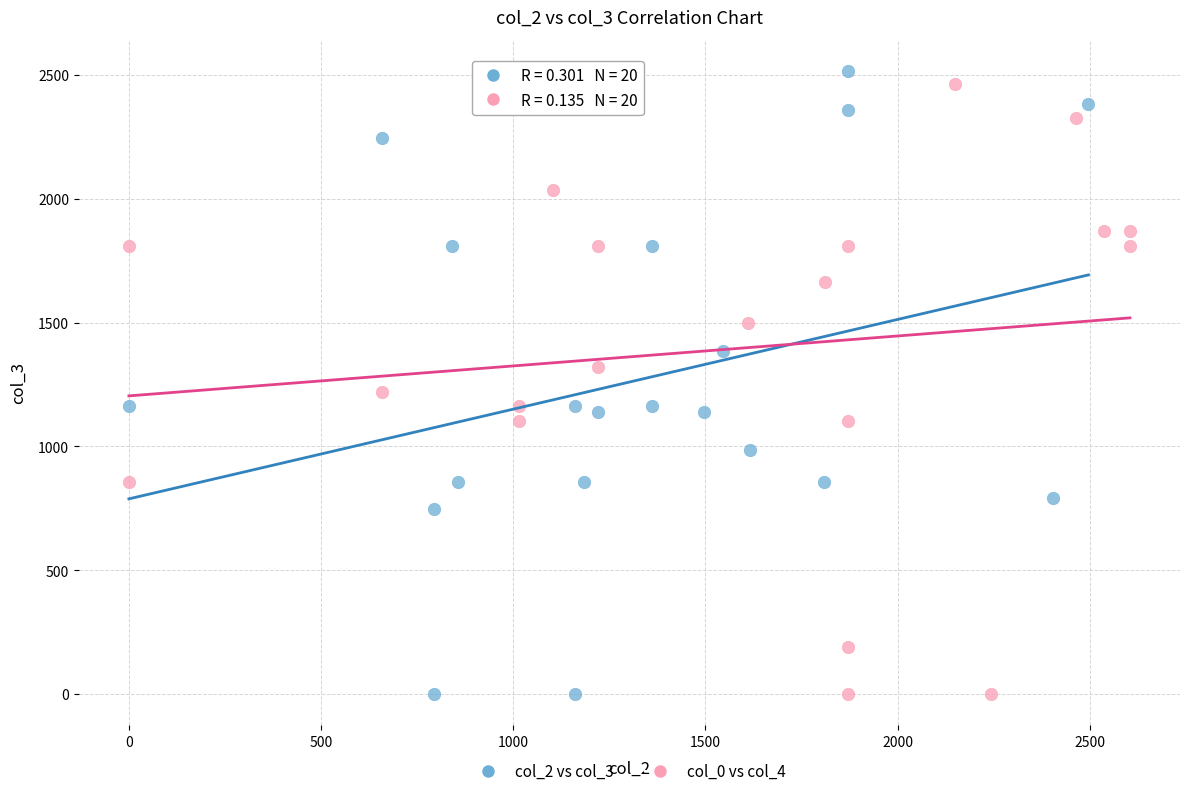

What are all the series names shown in the legend?

col_2 vs col_3, col_0 vs col_4